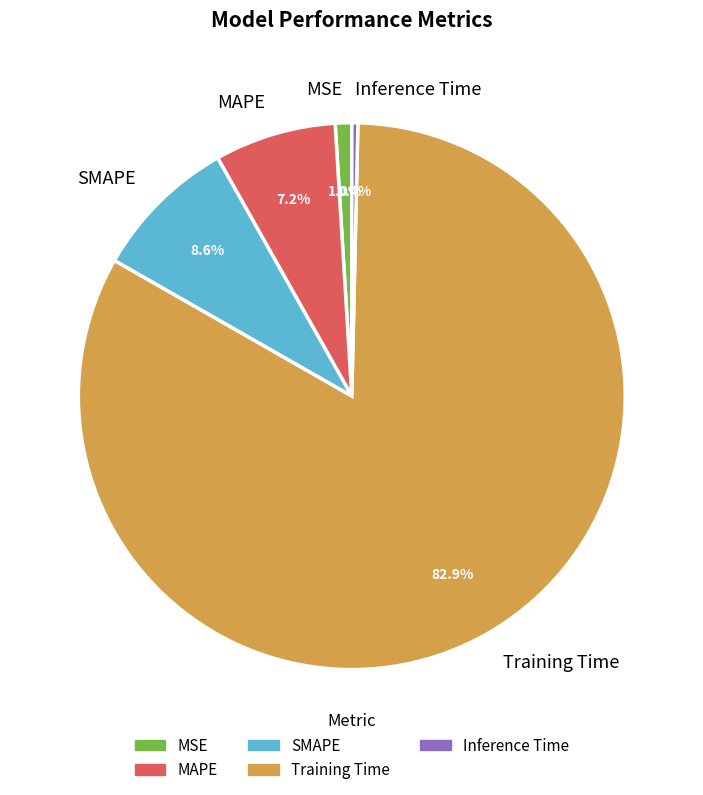

Is it true that Training Time is 75% of the pie?

False